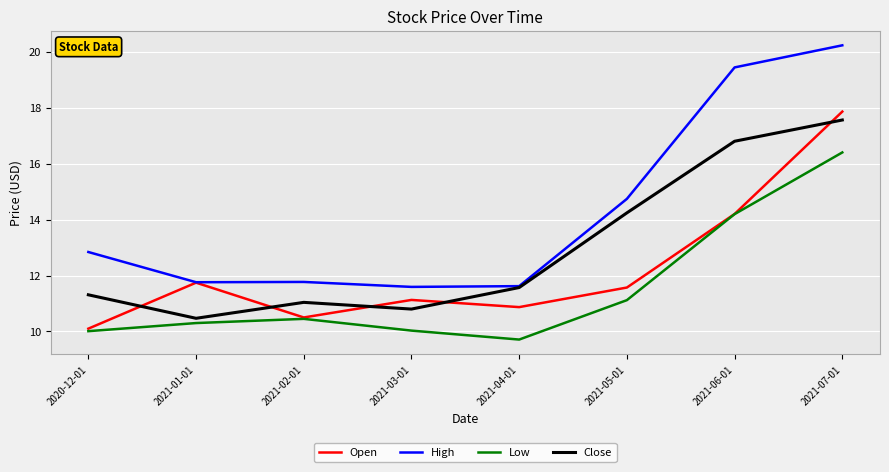

What is the difference between the highest and lowest values at 2021-04-01?

1.9